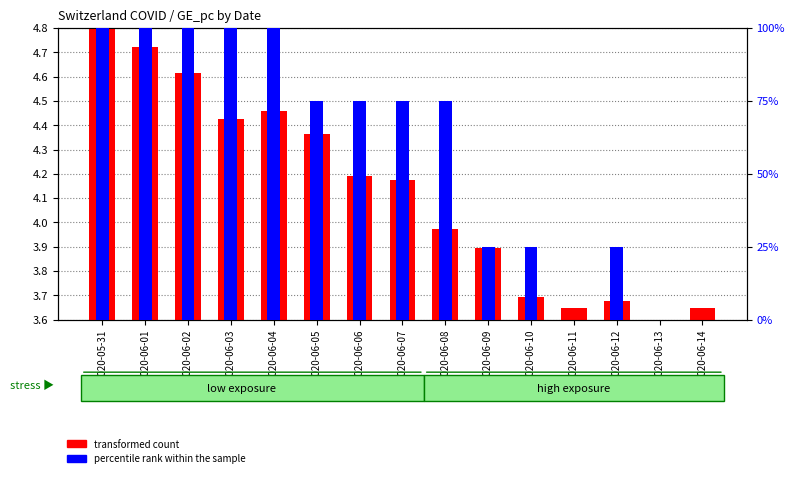

Between 2020-06-09 and 2020-06-11, which is larger?

2020-06-09